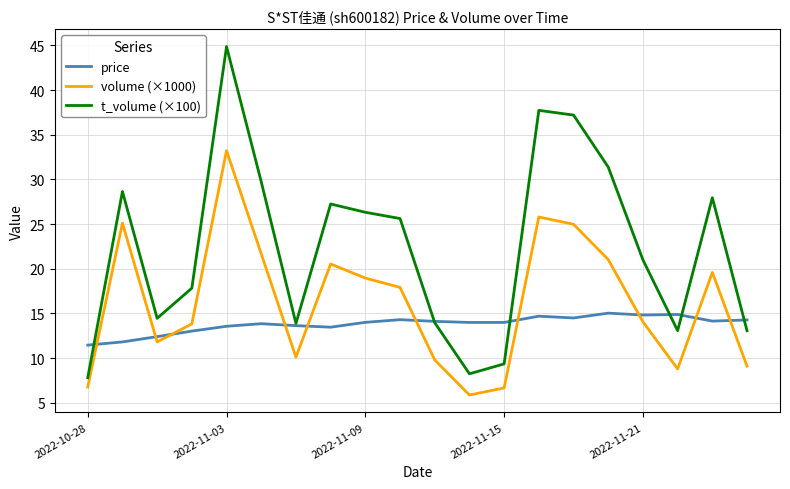

Rank the series by their maximum value, from highest to lowest.

t_volume (×100), volume (×1000), price